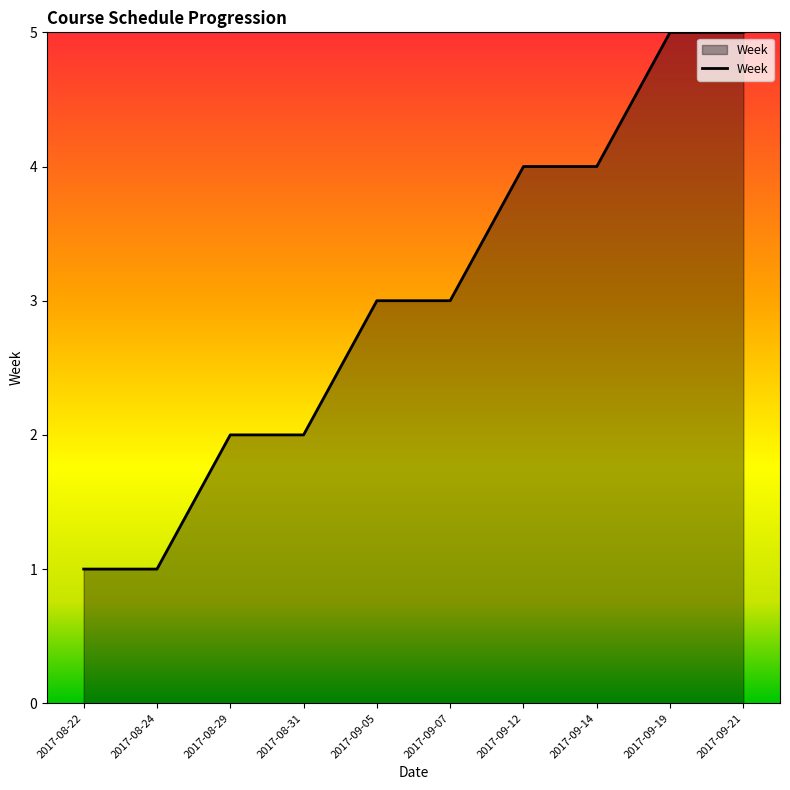

What is the sum of the values at 2017-09-12 and 2017-09-21?

9